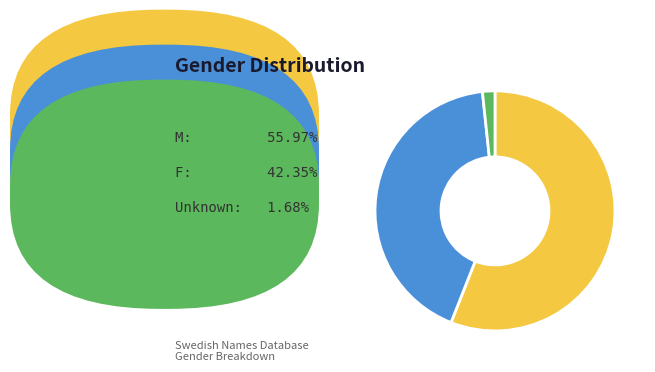

Does any single category account for the majority?

Yes